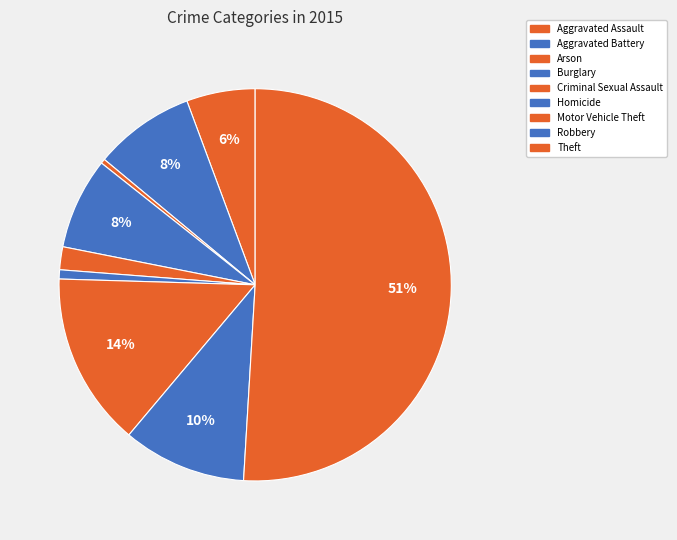

To the nearest percent, what portion does Theft represent?

51%